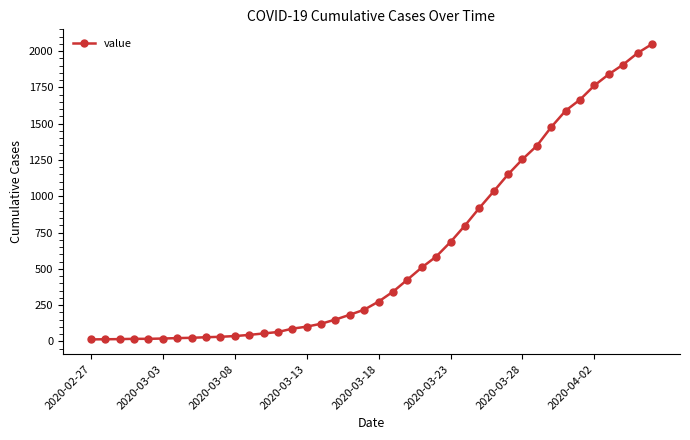

What is the greatest value displayed?

2049